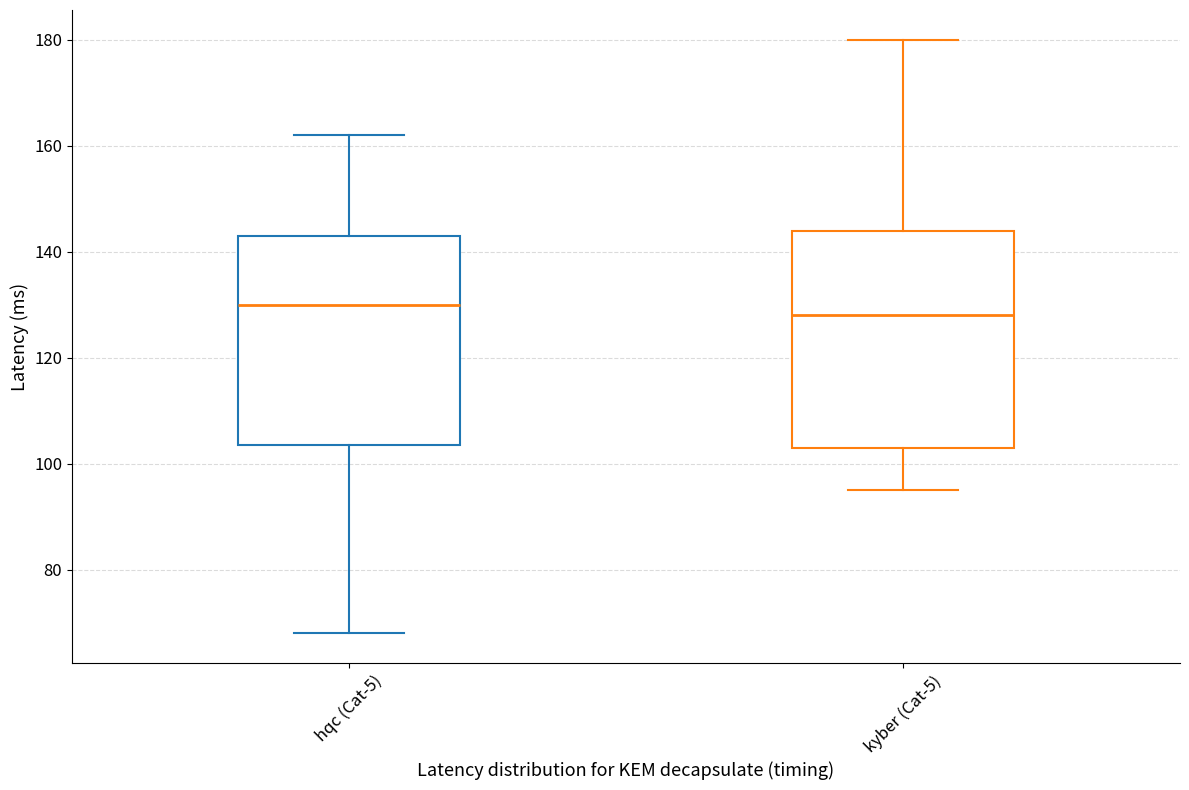

Which box has the highest median line?

hqc (Cat-5)